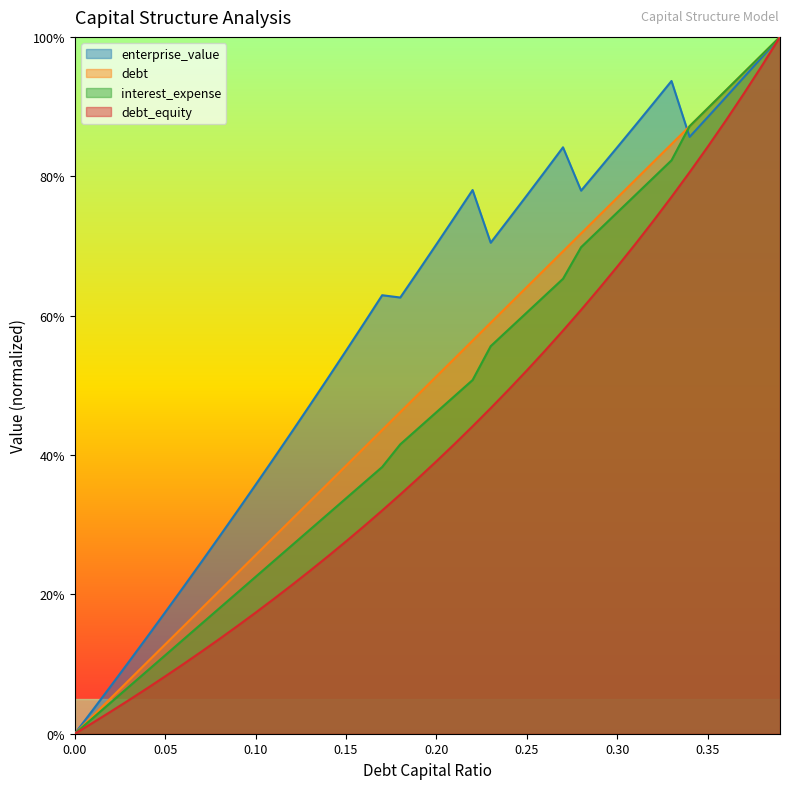

What is the value of the enterprise_value point at the 19th from the left?

0.6